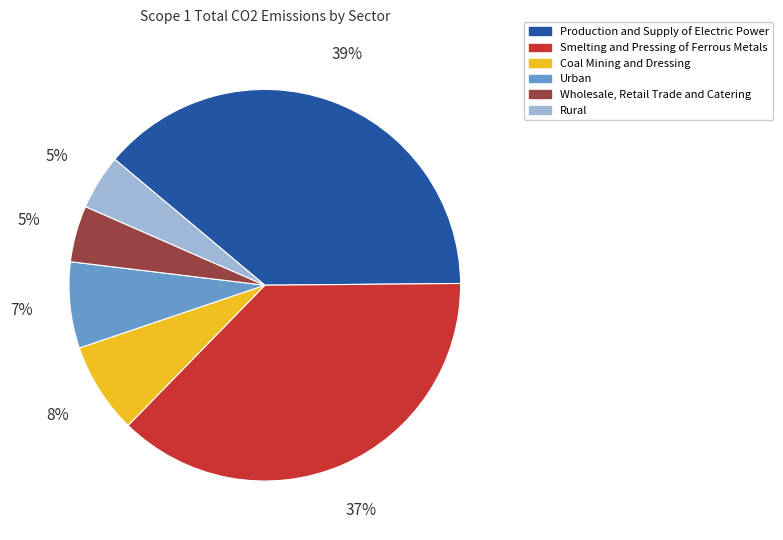

Combined, do Smelting and Pressing of Ferrous Metals and Wholesale, Retail Trade and Catering account for over 50%?

No